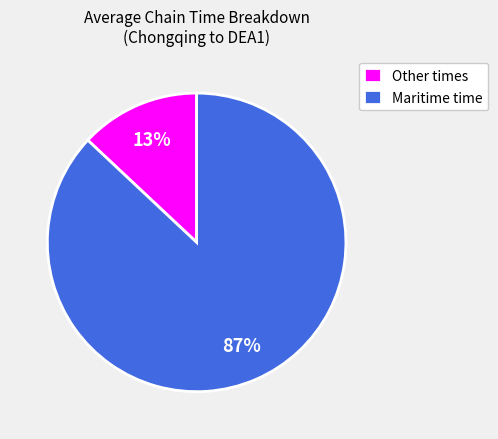

The Other times slice represents 2% of the pie. True or false?

False